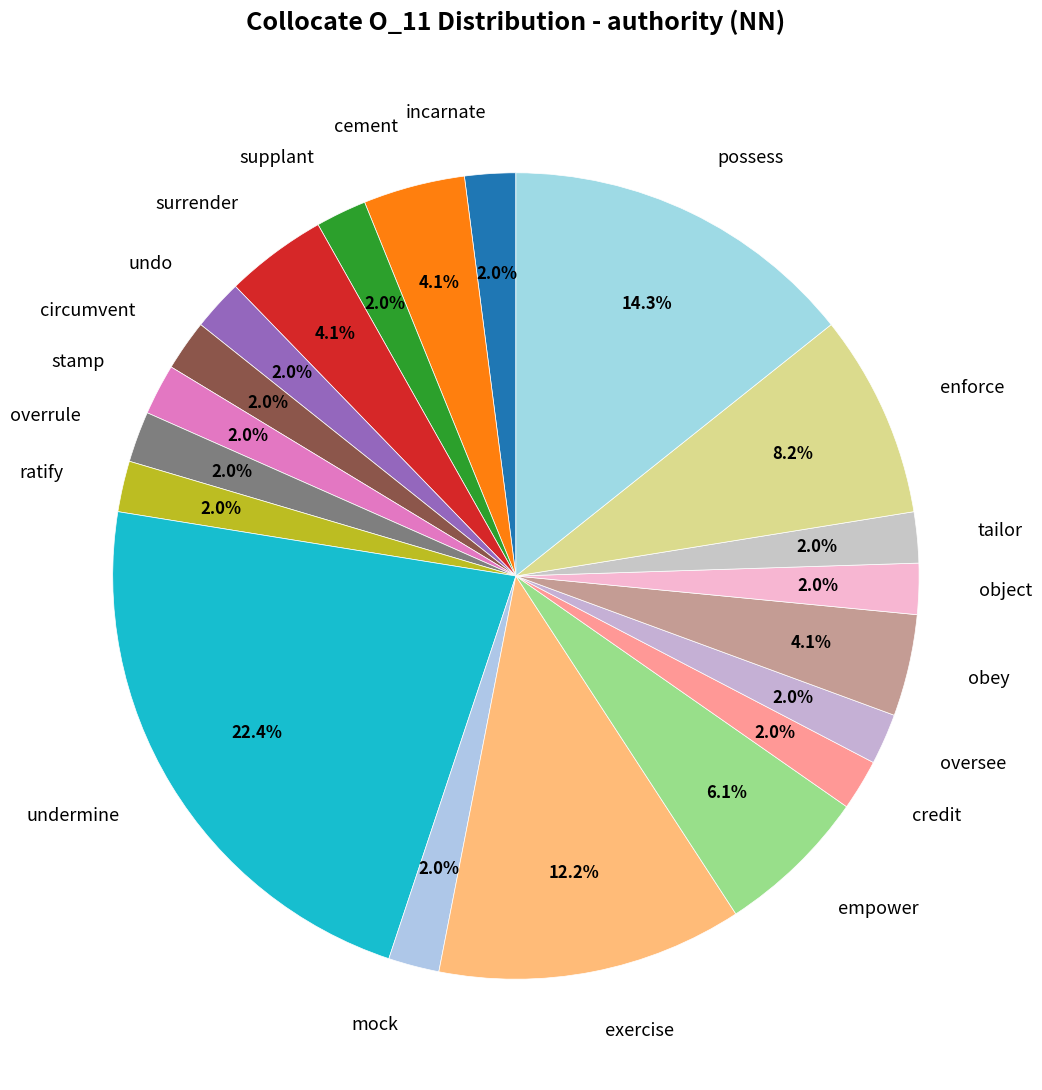

True or false: incarnate accounts for 11% of the total.

False